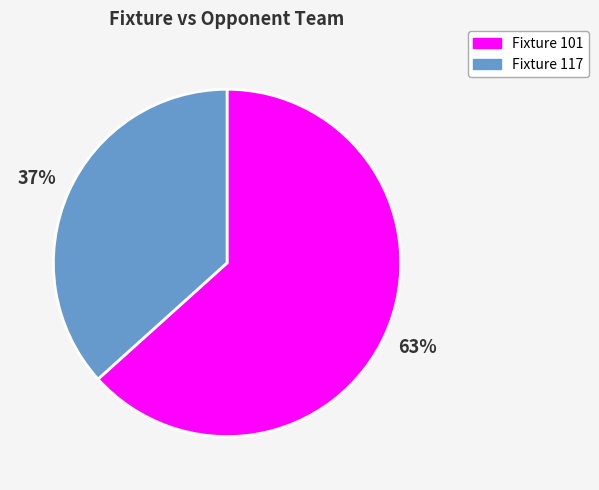

Is the sum of Fixture 101 and Fixture 117 greater than half?

Yes